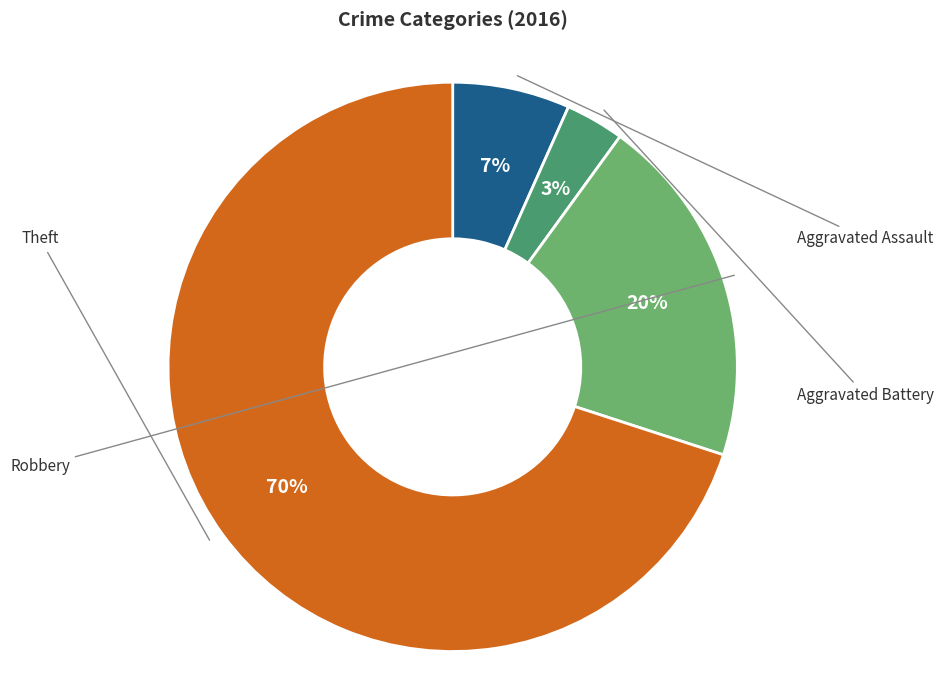

Count the number of slices in the pie.

4